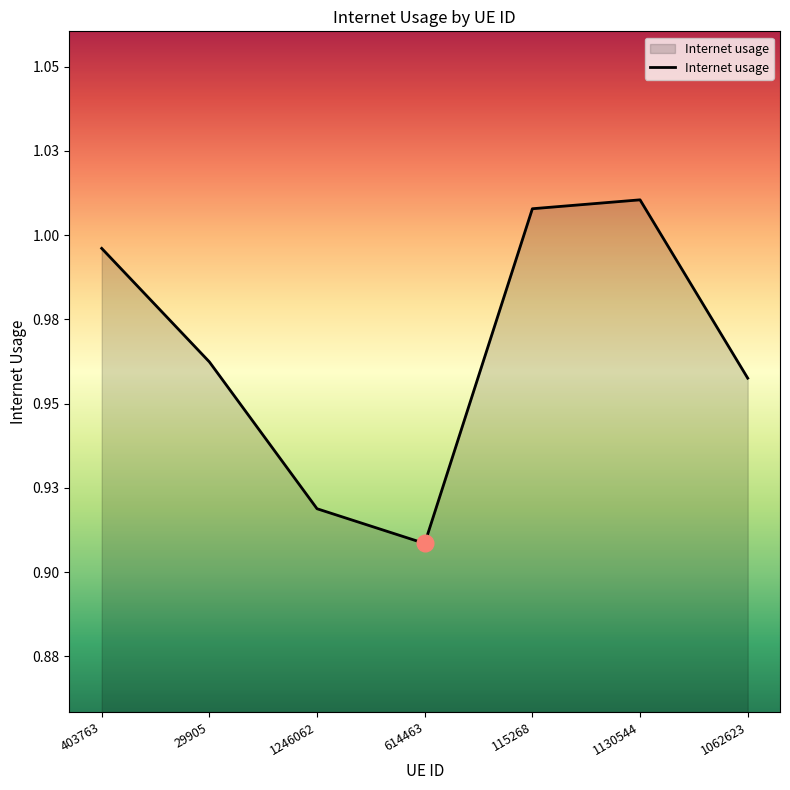

The value at 403763 is 1.6. True or false?

False